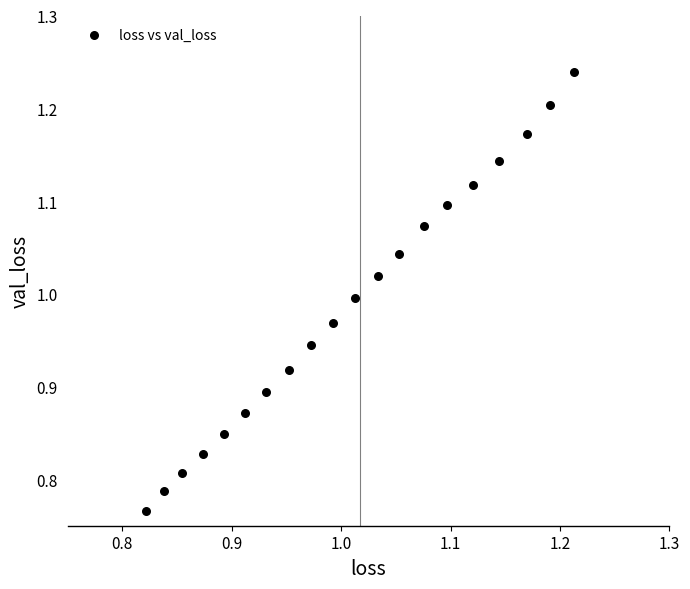

What is the range of X values (max minus min)?

0.4